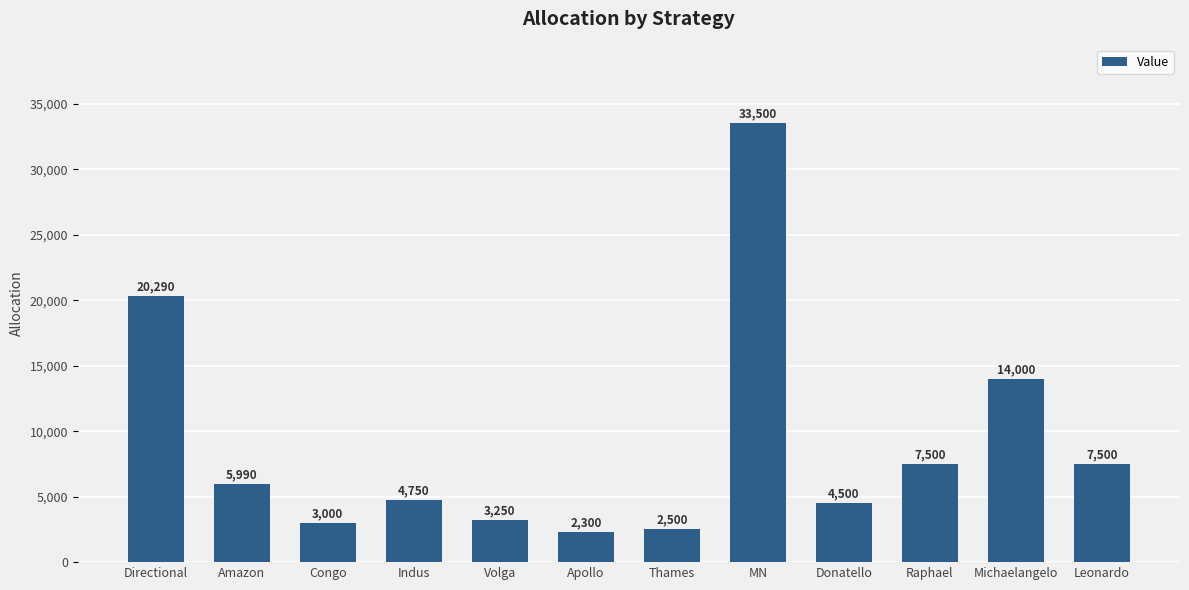

Which has a higher value, Thames or Donatello?

Donatello